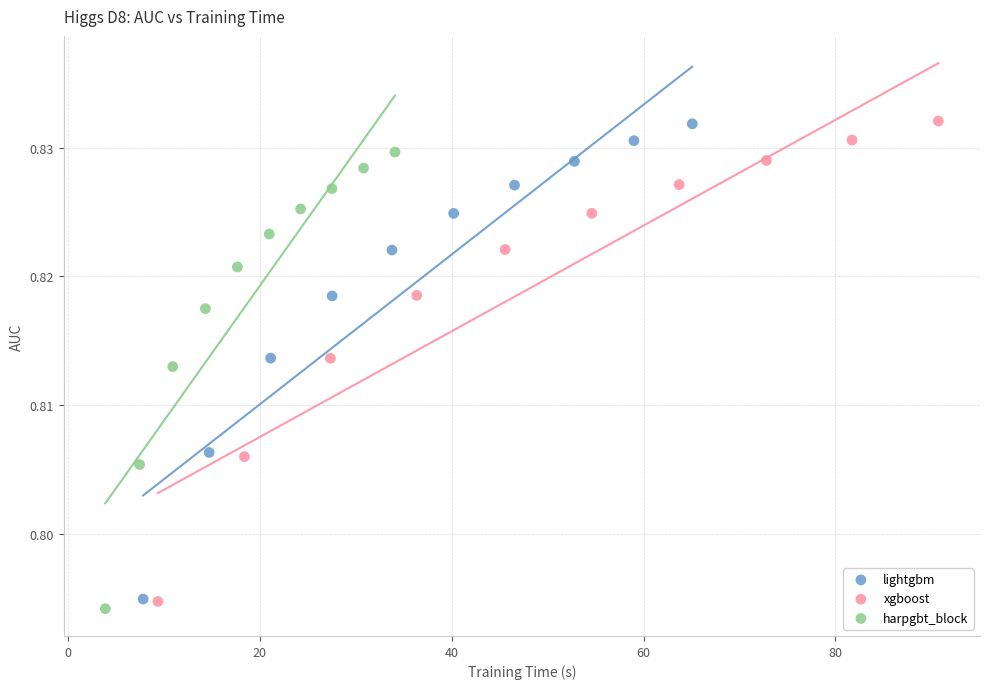

Which series has the largest Y range (max minus min)?

xgboost